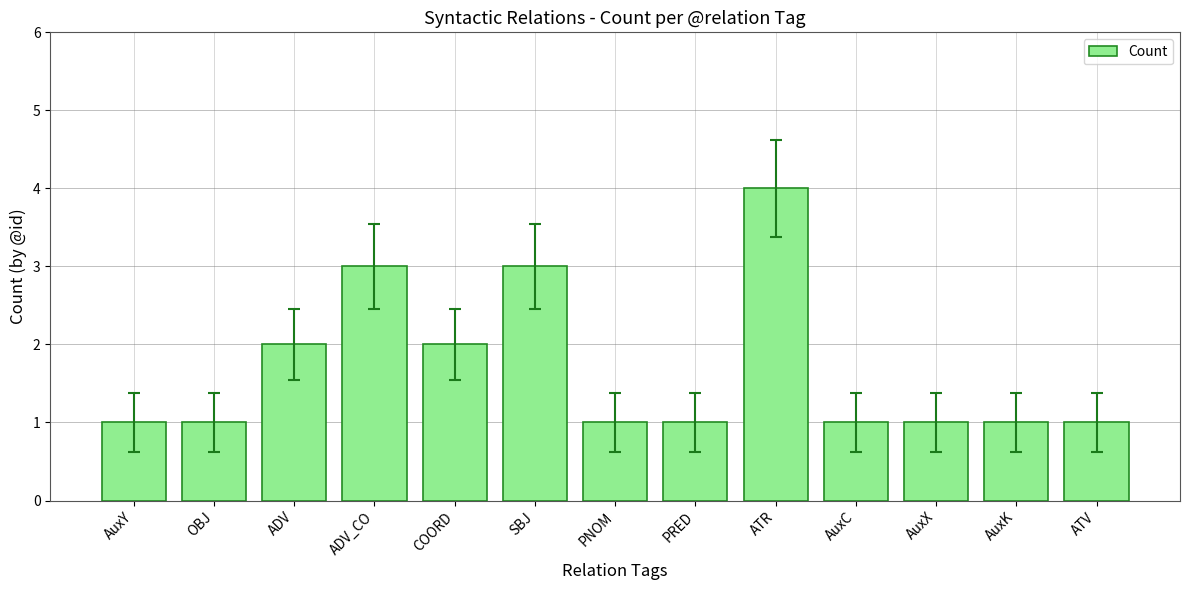

Reading left to right, what are all the values shown in this chart?

AuxY=1	OBJ=1	ADV=2	ADV_CO=3	COORD=2	SBJ=3	PNOM=1	PRED=1	ATR=4	AuxC=1	AuxX=1	AuxK=1	ATV=1